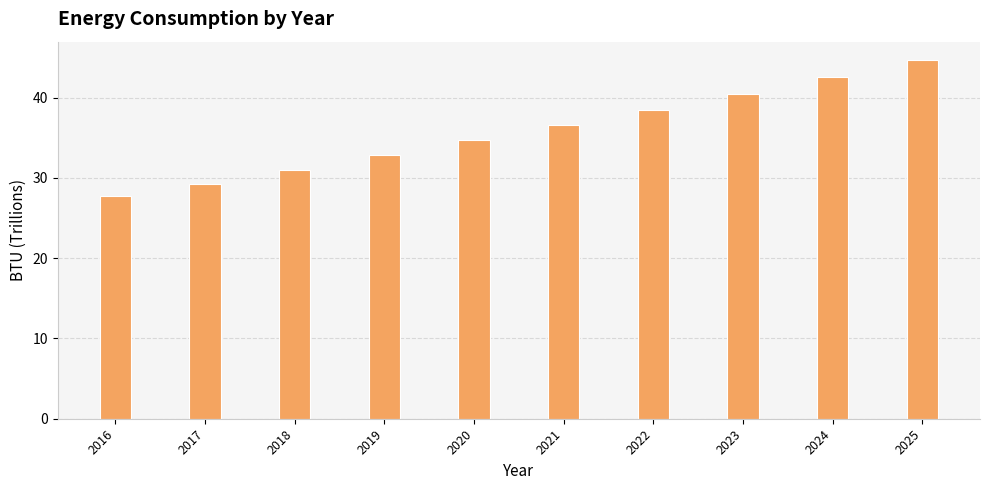

Reading right to left, what are all the values shown in this chart?

44.7	42.6	40.5	38.4	36.6	34.7	32.8	31.0	29.2	27.7